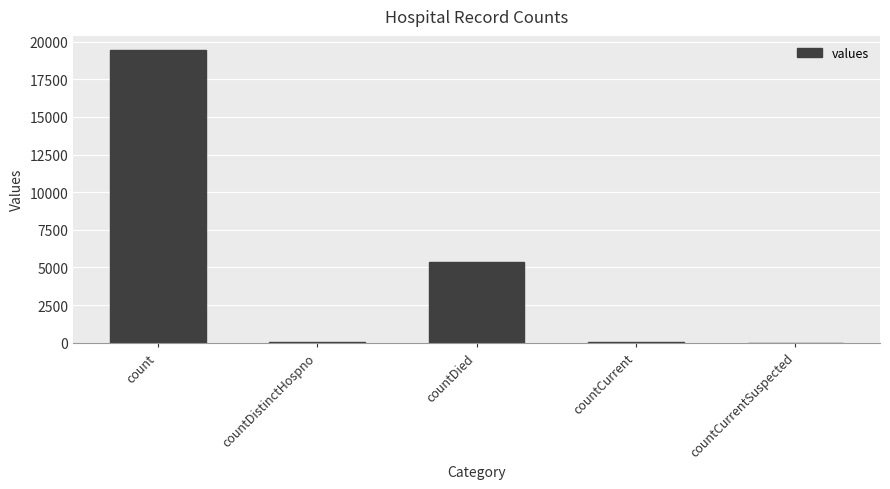

Between countCurrentSuspected and countDied, which is larger?

countDied